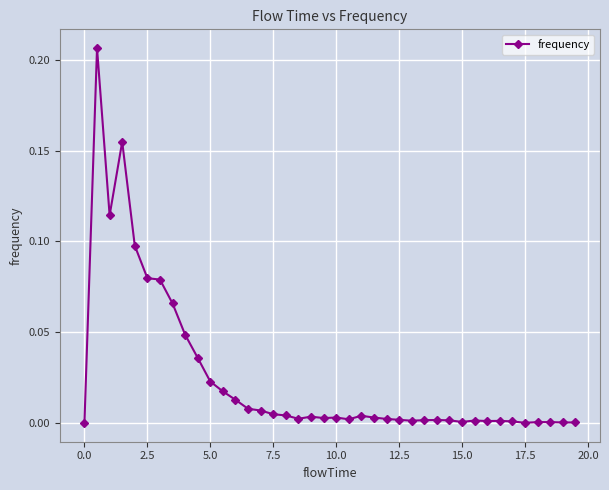

True or false: there are more than 0 points higher than both neighbors.

True